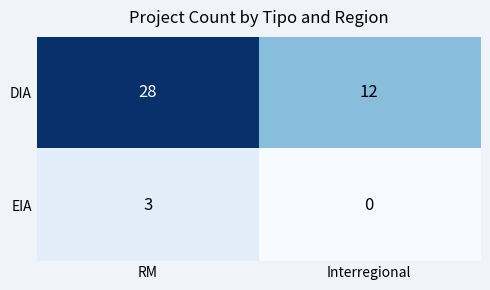

Which series has the largest range (max minus min)?

DIA